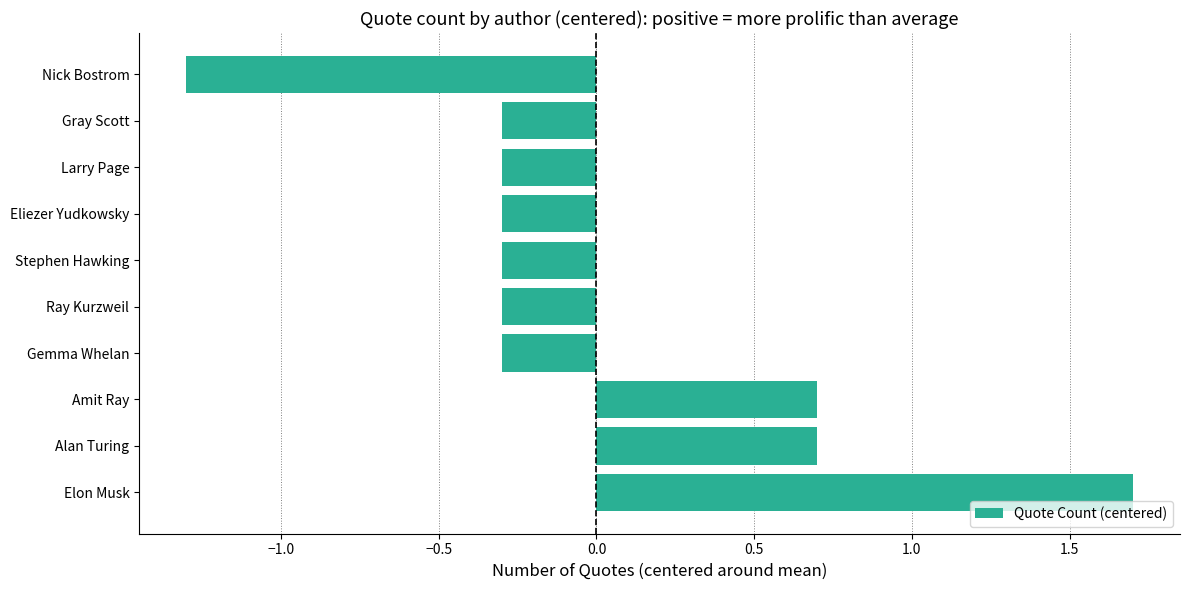

Are the bars grouped side by side (vs. stacked)?

No